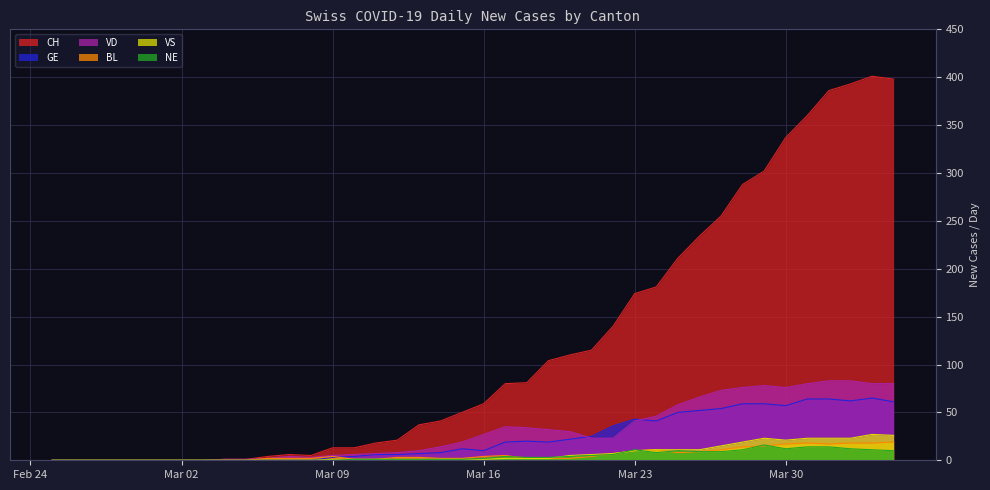

How many positive values does the VD series have?

32